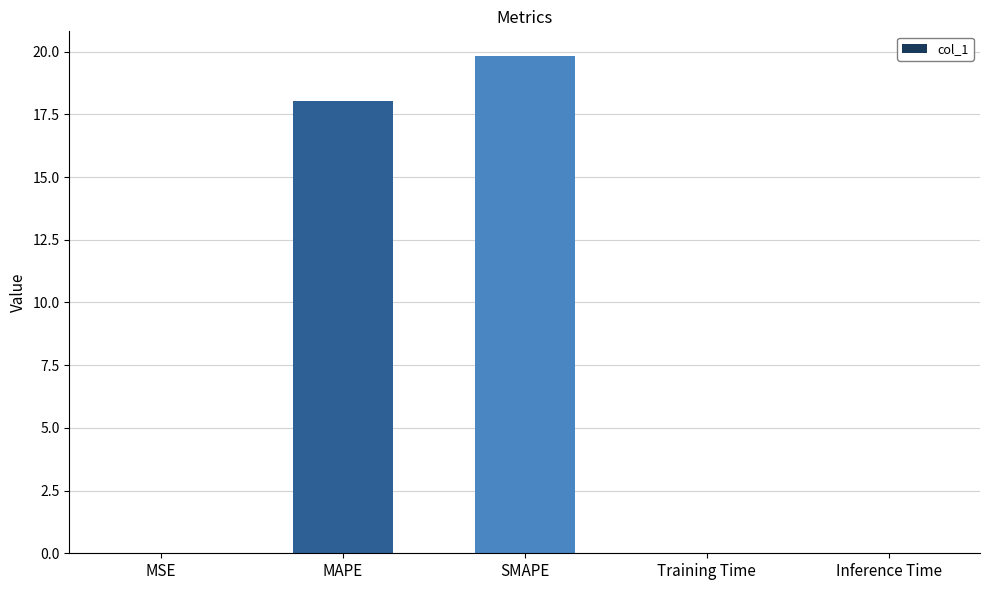

Between SMAPE and Inference Time, which is larger?

SMAPE